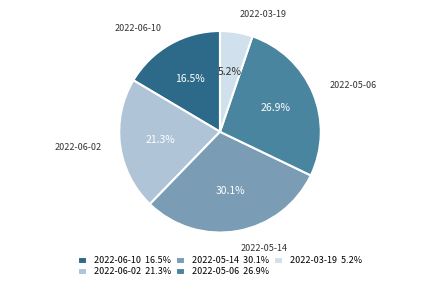

What percentage do 2022-03-19 and 2022-05-06 together represent?

32.1%